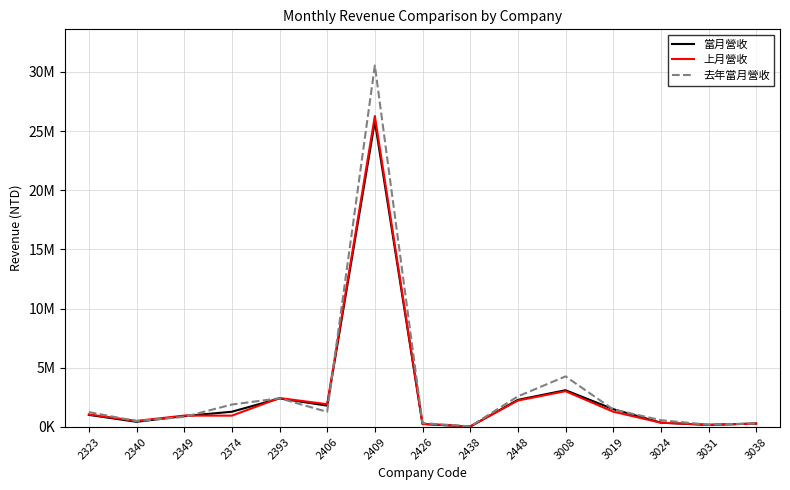

What is the average value of the 當月營收 series?

2781159